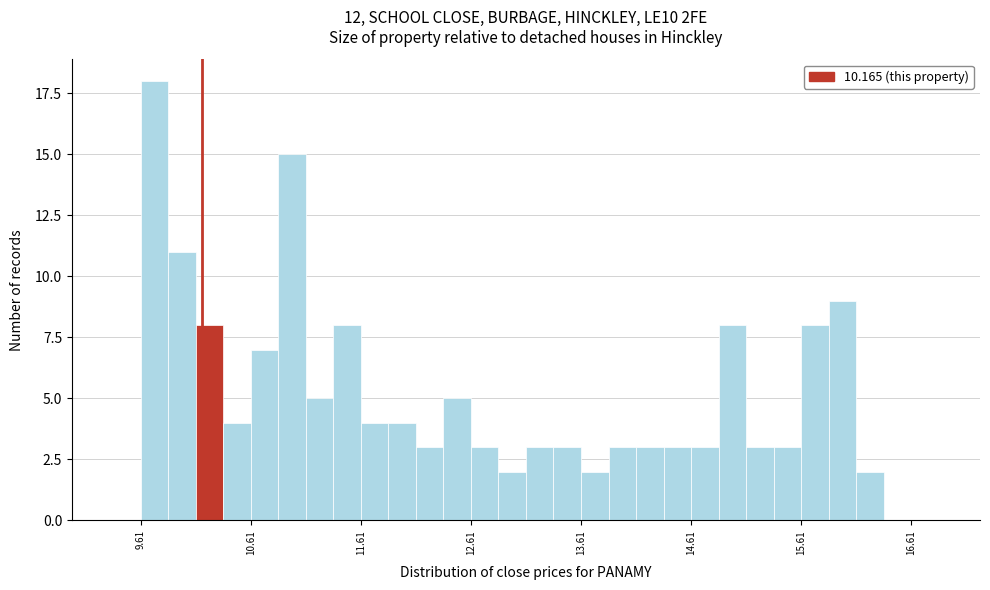

Around what value on the x-axis is the tallest bar? Give the approximate position of its centre, as read against the axis.

9.7